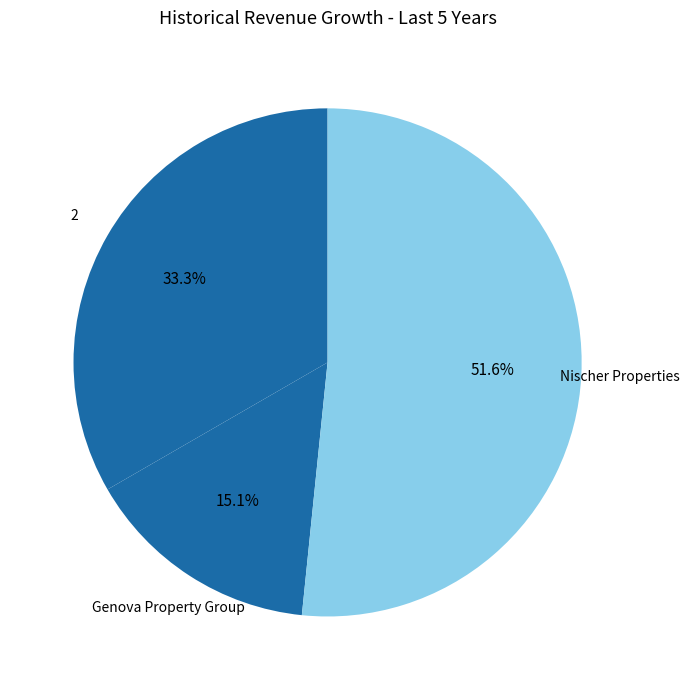

How many segments does this pie chart have?

3